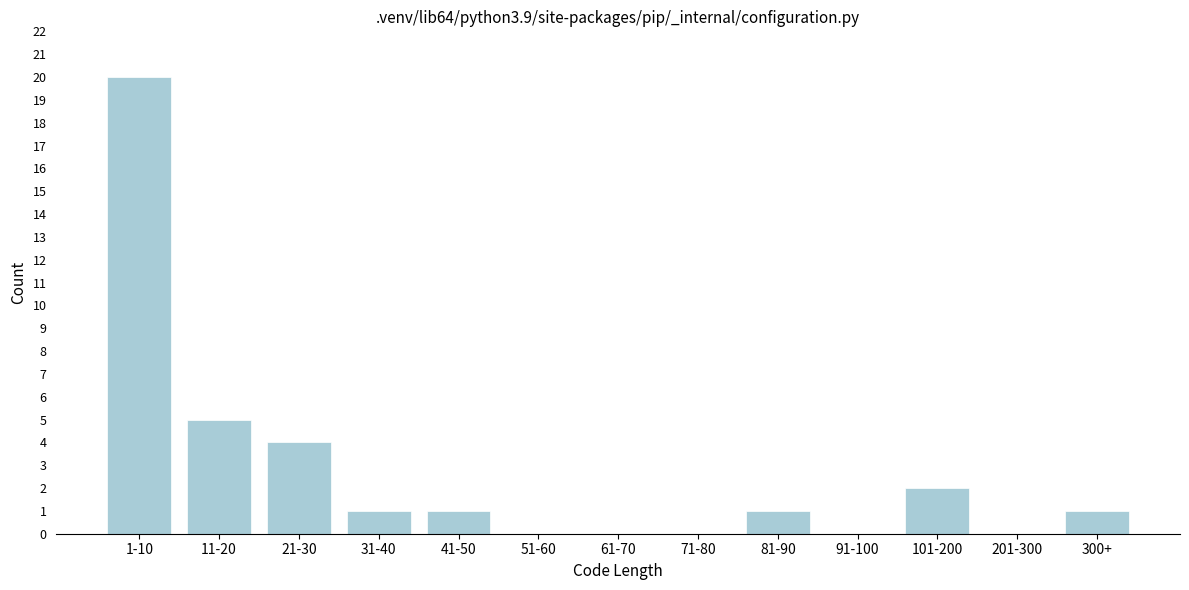

Reading left to right, what are all the values shown in this chart?

1-10=20	11-20=5	21-30=4	31-40=1	41-50=1	51-60=0	61-70=0	71-80=0	81-90=1	91-100=0	101-200=2	201-300=0	300+=1